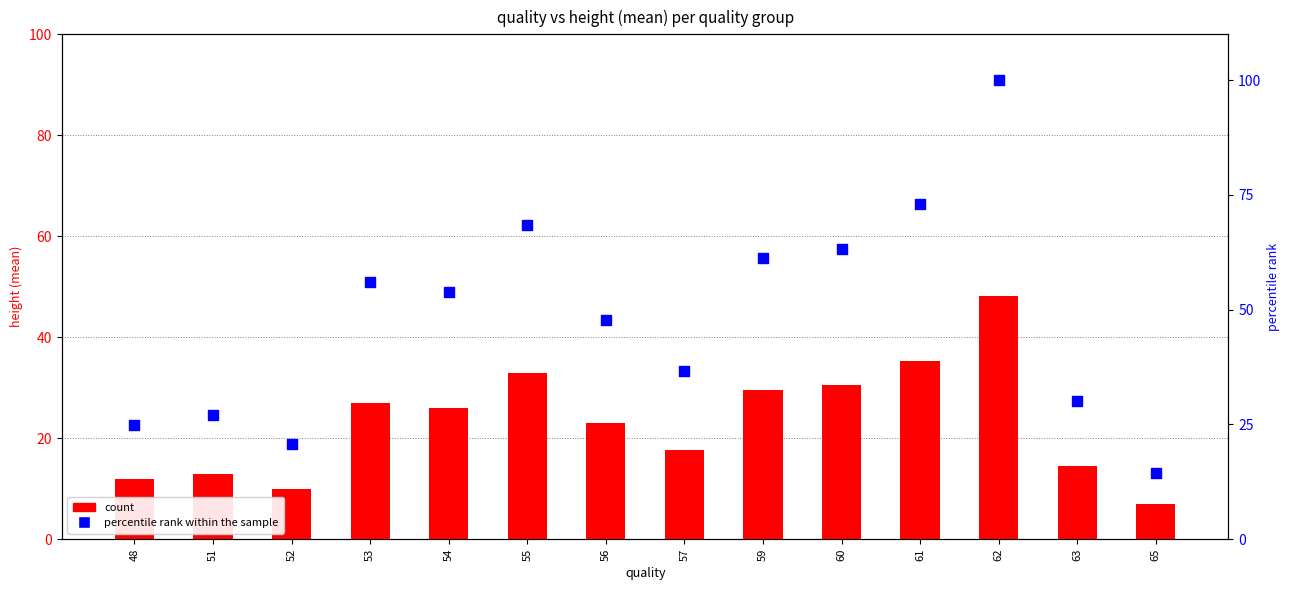

Which series has the largest total across all categories?

percentile rank within the sample